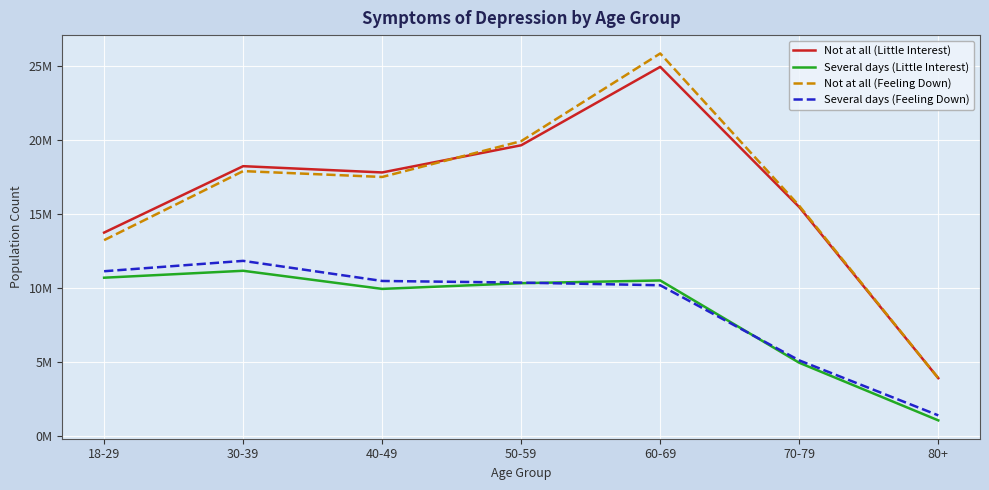

True or false: Not at all (Little Interest) and Several days (Little Interest) intersect in this chart.

False